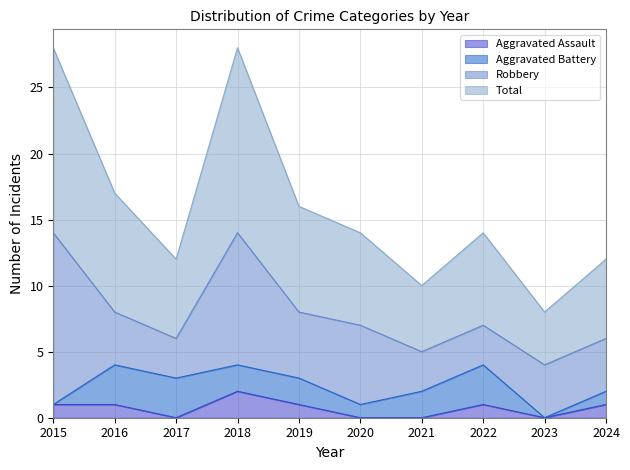

What is the difference between the maximum and second lowest values in the Total series?

18